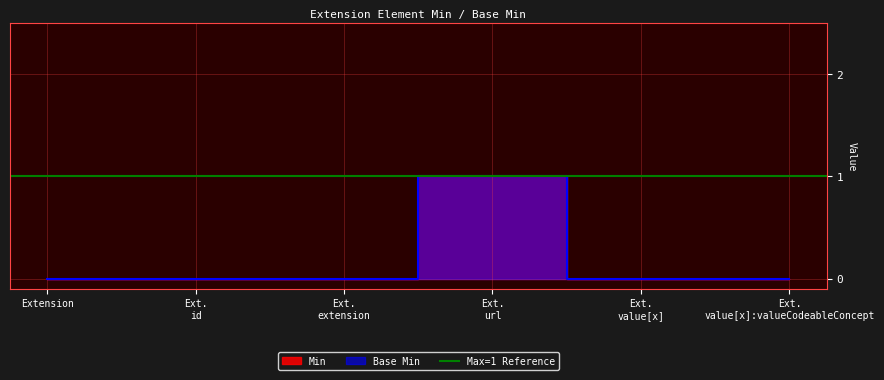

True or false: Base Min and Min cross at least once.

False